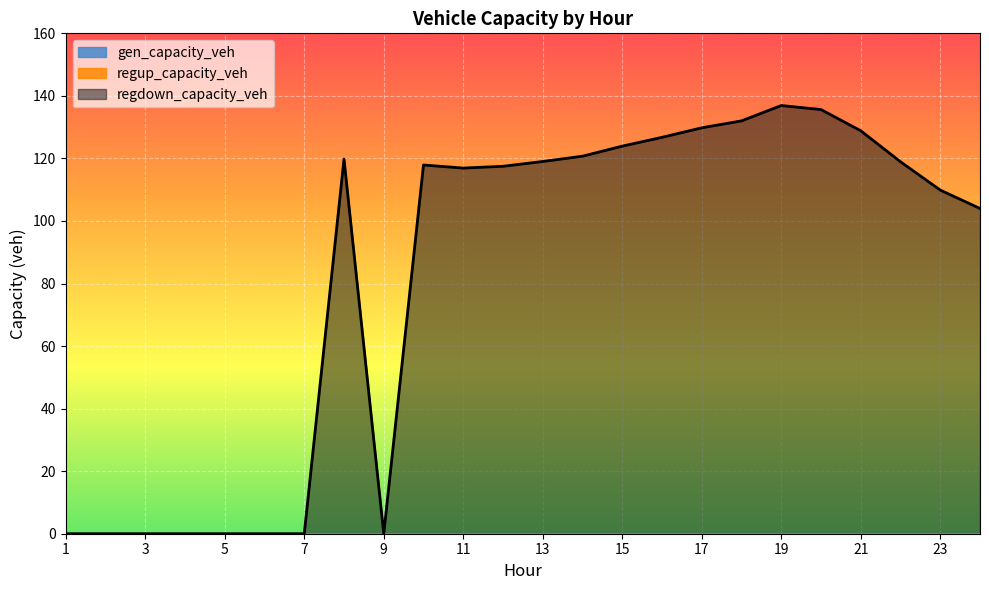

Reading left to right, list all the values displayed in this chart.

gen_capacity_veh: 1=0.0	2=0.0	3=0.0	4=0.0	5=0.0	6=0.0	7=0.0	8=0.0	9=0.0	10=0.0	11=0.0	12=0.0	13=0.0	14=0.0	15=0.0	16=0.0	17=0.0	18=0.0	19=0.0	20=0.0	21=0.0	22=0.0	23=0.0	24=0.0
regup_capacity_veh: 1=0.0	2=0.0	3=0.0	4=0.0	5=0.0	6=0.0	7=0.0	8=0.0	9=0.0	10=0.0	11=0.0	12=0.0	13=0.0	14=0.0	15=0.0	16=0.0	17=0.0	18=0.0	19=0.0	20=0.0	21=0.0	22=0.0	23=0.0	24=0.0
regdown_capacity_veh: 1=0.0	2=0.0	3=0.0	4=0.0	5=0.0	6=0.0	7=0.0	8=119.8	9=0.0	10=117.9	11=116.9	12=117.5	13=119.0	14=120.7	15=123.9	16=126.7	17=129.8	18=132.0	19=136.9	20=135.6	21=128.8	22=118.9	23=109.9	24=104.0